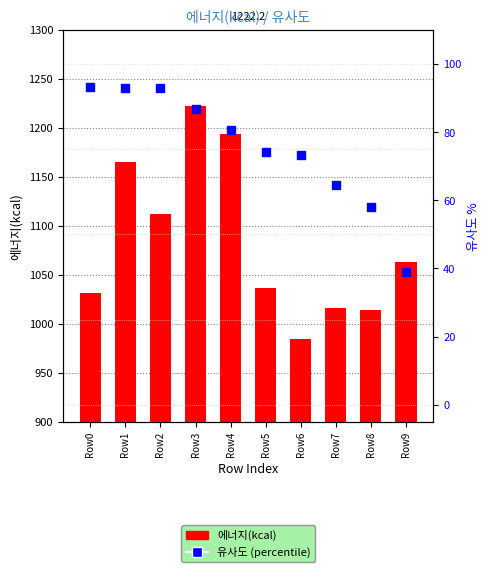

Is the value of 유사도 (percentile) at Row9 greater than the value of 에너지(kcal) at Row4?

No